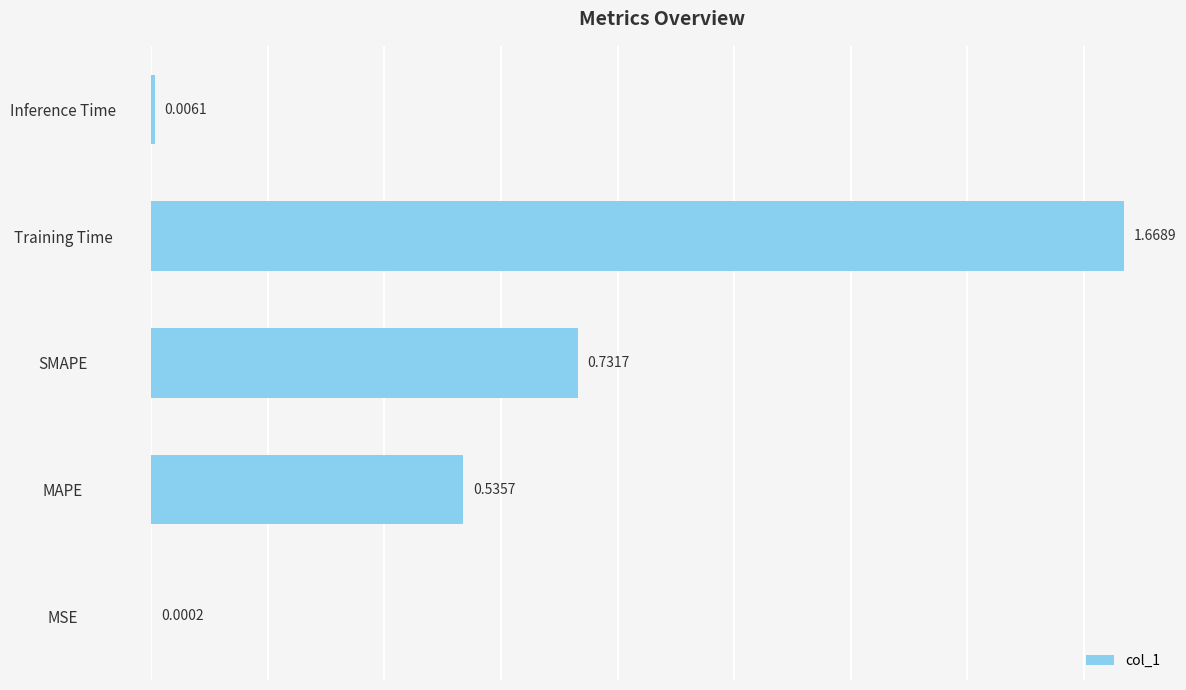

Between MSE and MAPE, which is larger?

MAPE